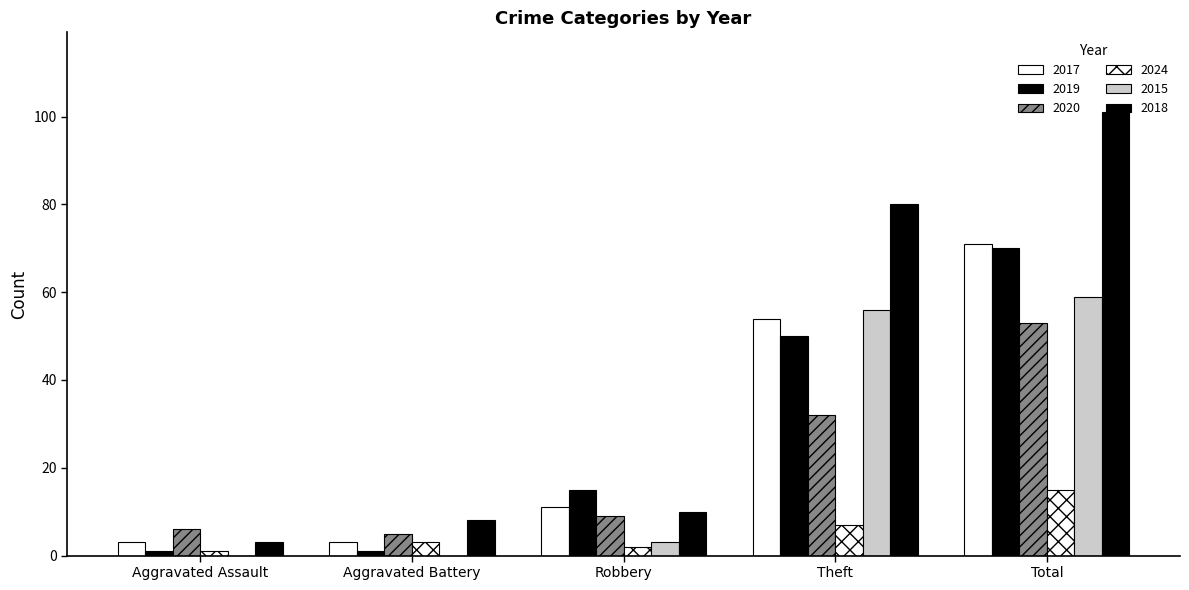

How many categories are shown in the chart?

5